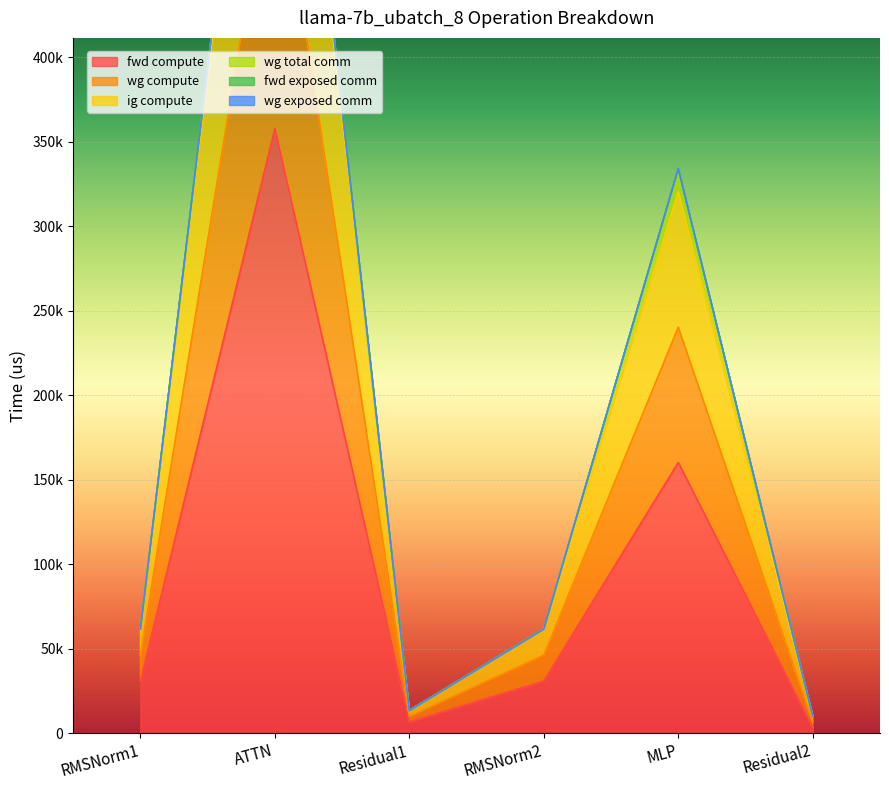

Which label corresponds to the largest value in the chart?

ATTN